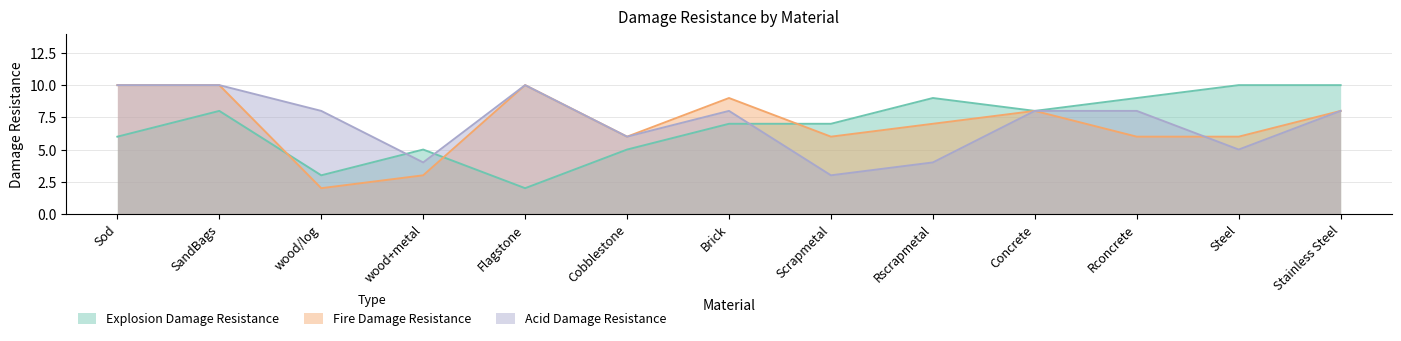

At which category is the sum across all series the highest?

SandBags